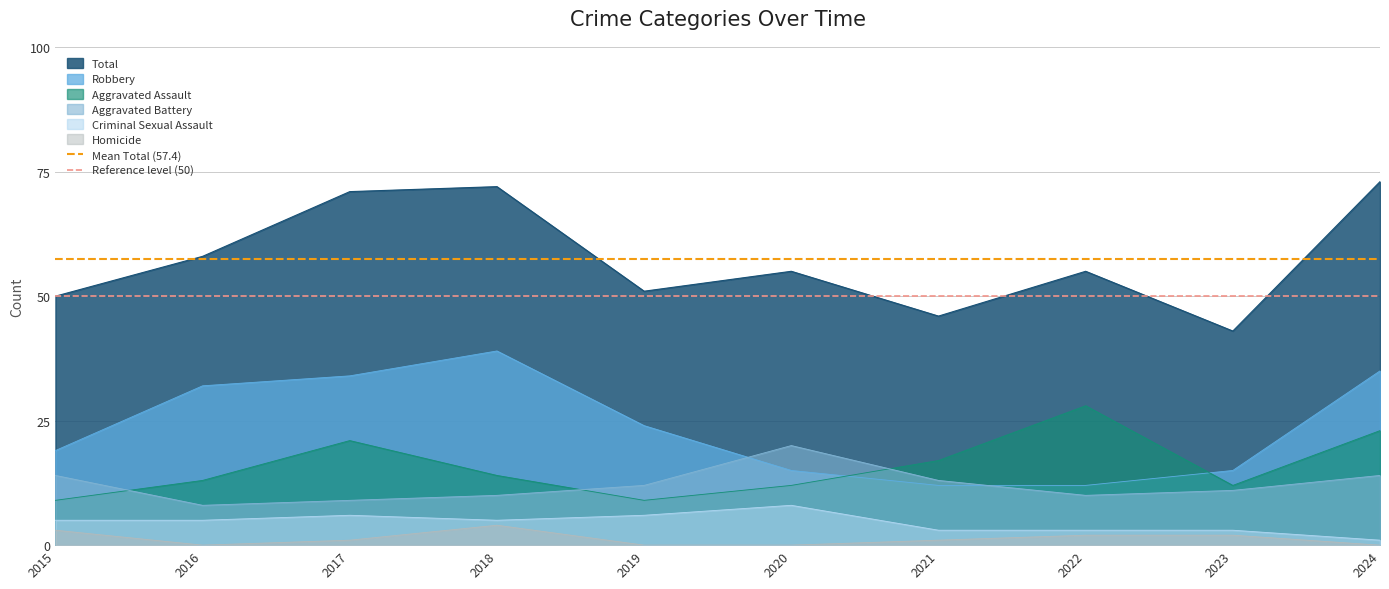

True or false: Aggravated Battery and Total cross at least once.

False